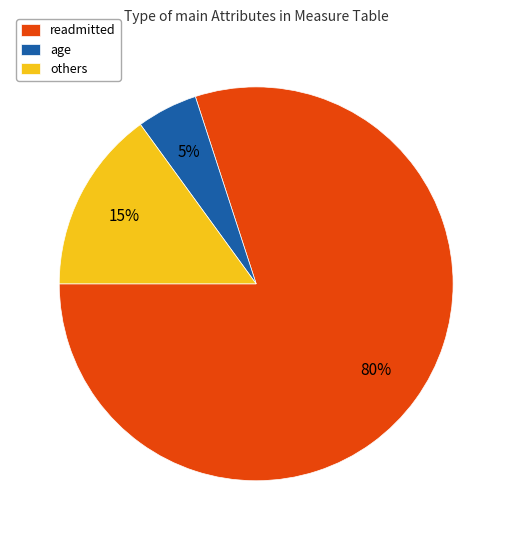

Which slice is the largest?

readmitted